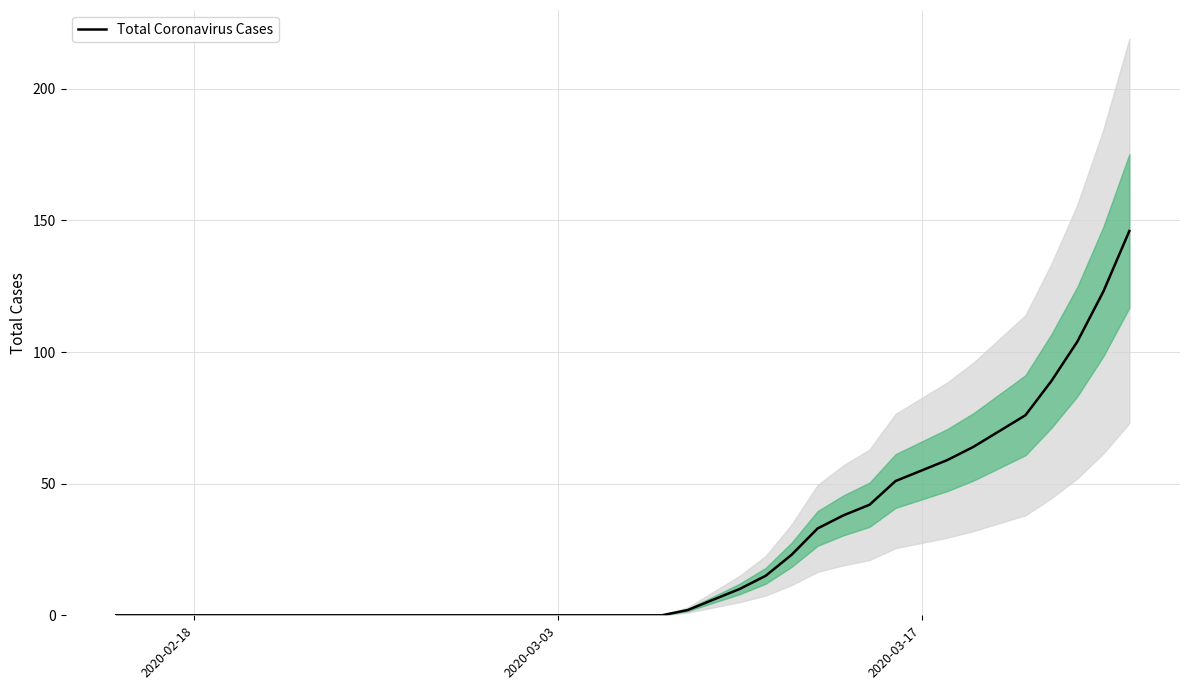

What is the highest value of the Total Coronavirus Cases series?

146